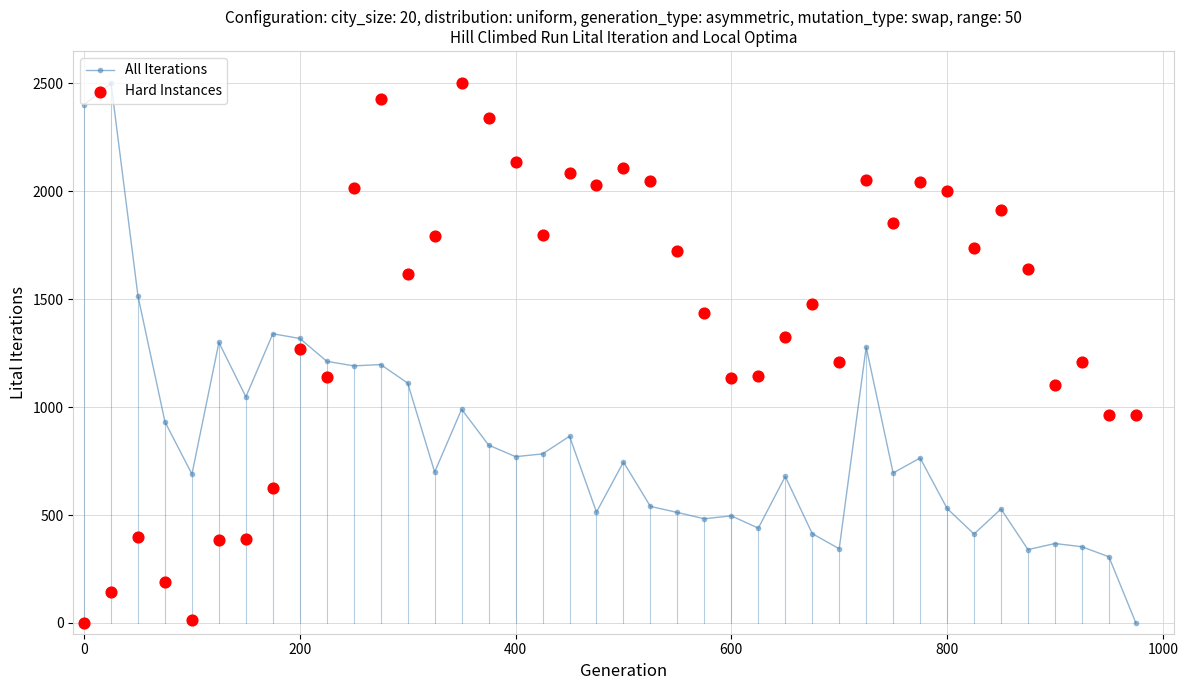

What are all the series names shown in the legend?

All Iterations, Hard Instances